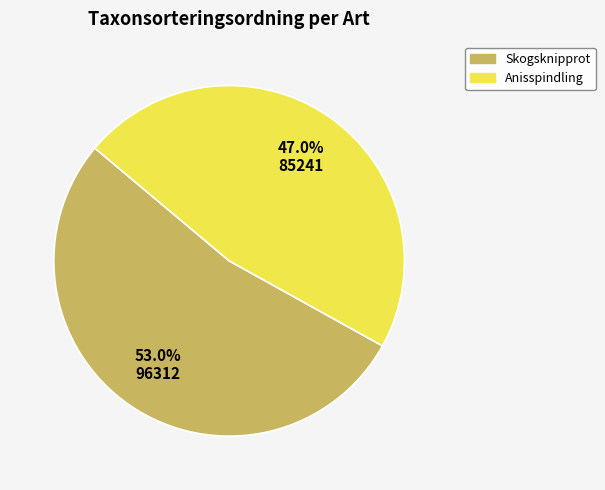

Rank the categories by value from lowest to highest.

Anisspindling, Skogsknipprot